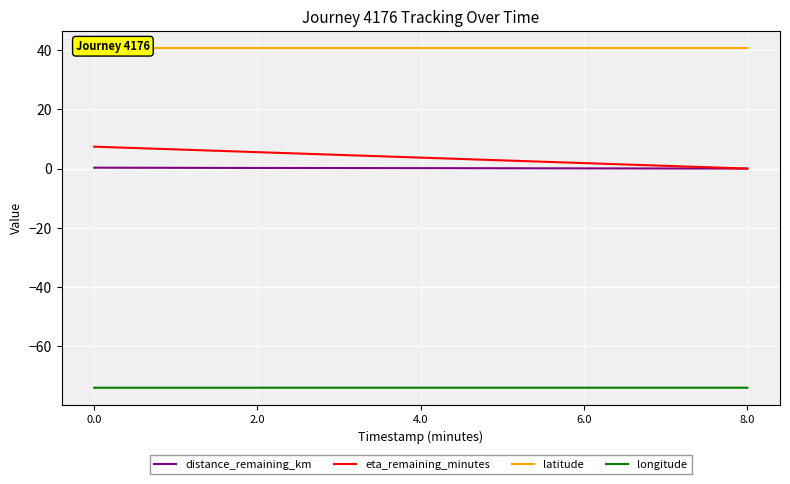

List the labels in order of latitude value, smallest first.

0.0, 2.0, 4.0, 6.0, 8.0